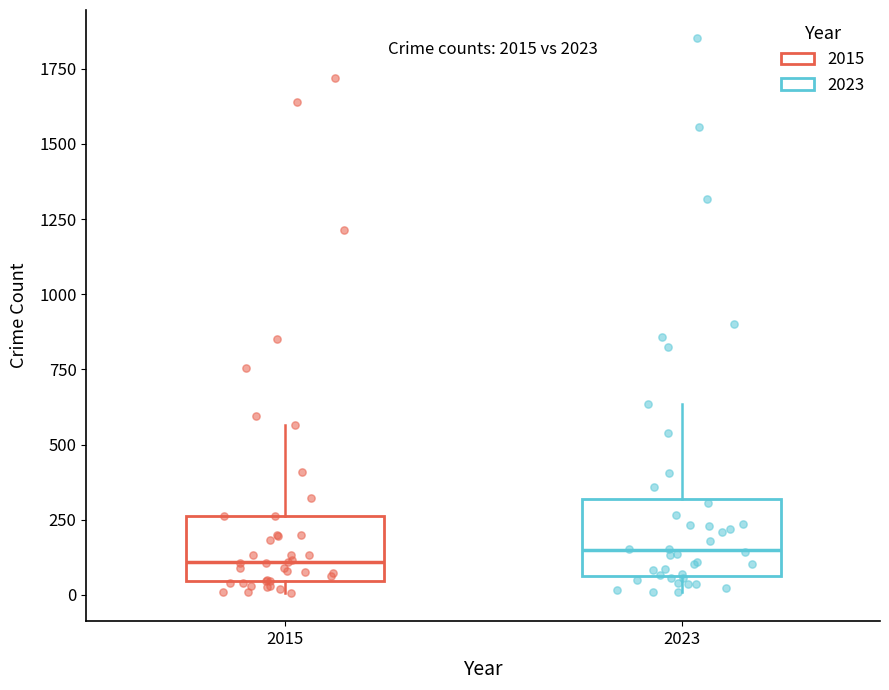

Where does the upper whisker of the box at x = 2015 end on the y-axis? The values are not printed on the chart, so give them approximately, as read against the axis.

550